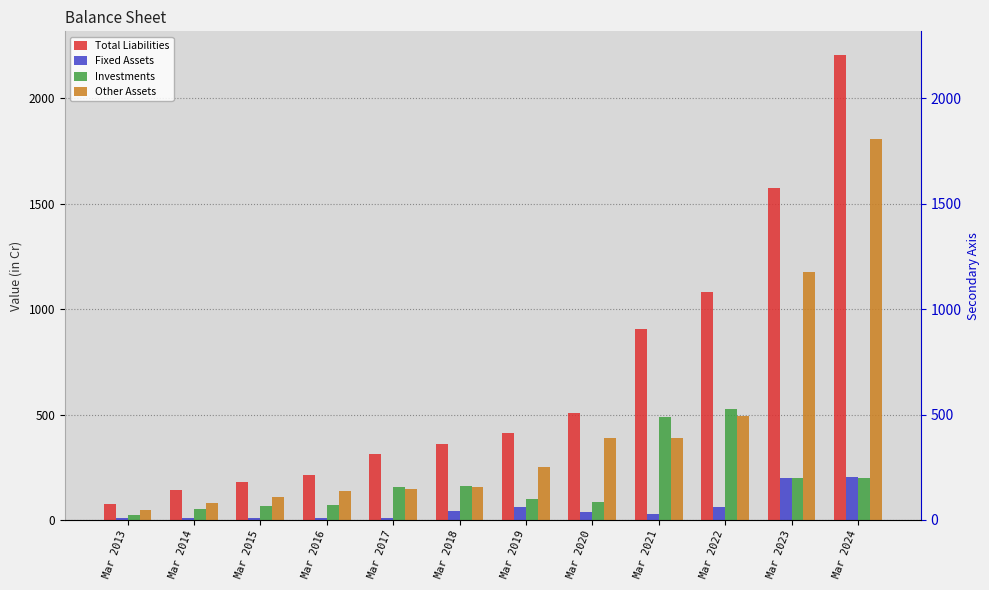

Which series has the largest total across all categories?

Total Liabilities